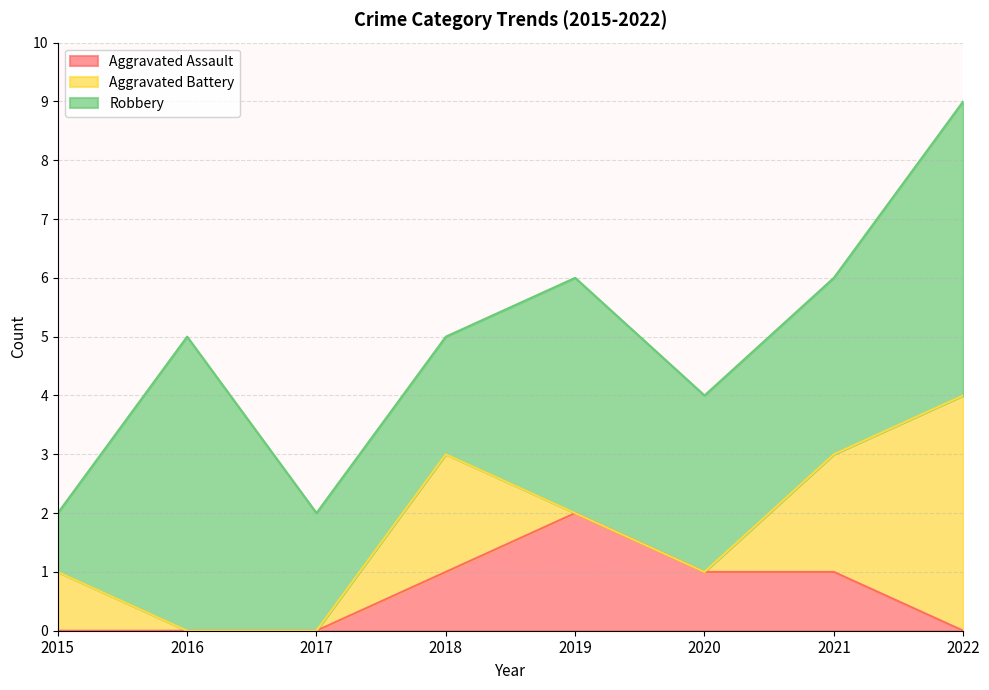

The Aggravated Battery series shows 2 at 2021. True or false?

True